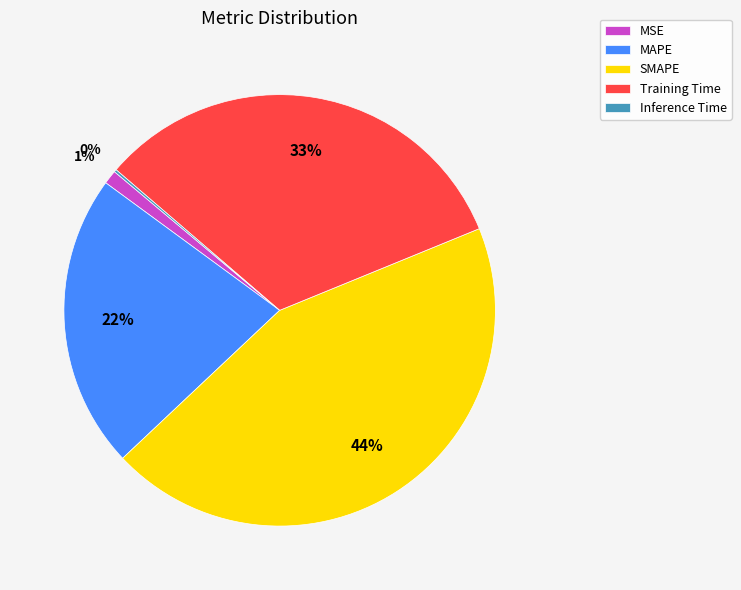

Does any single category account for the majority?

No